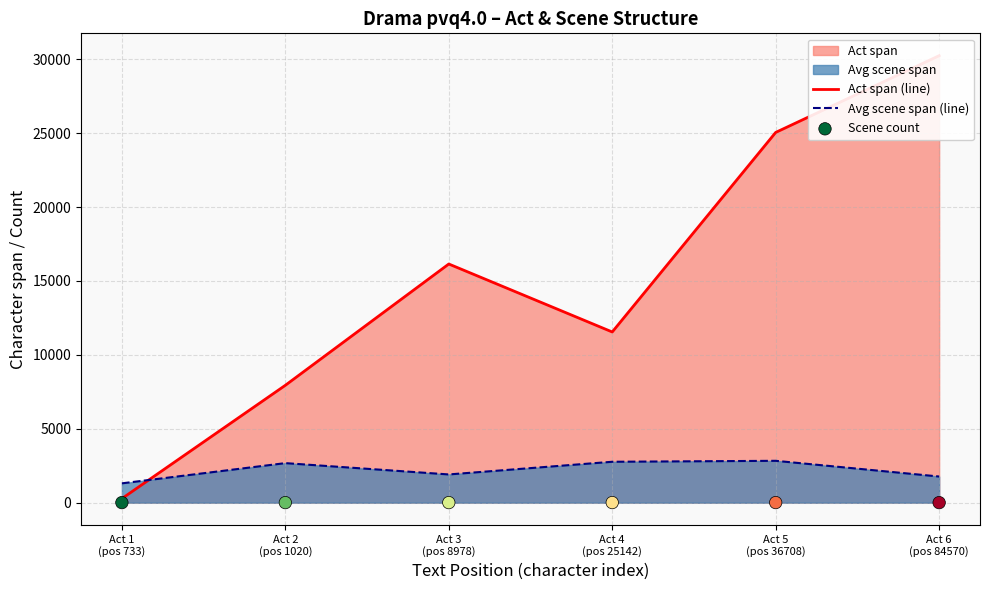

Which series has the largest total across all categories?

Act span (line)